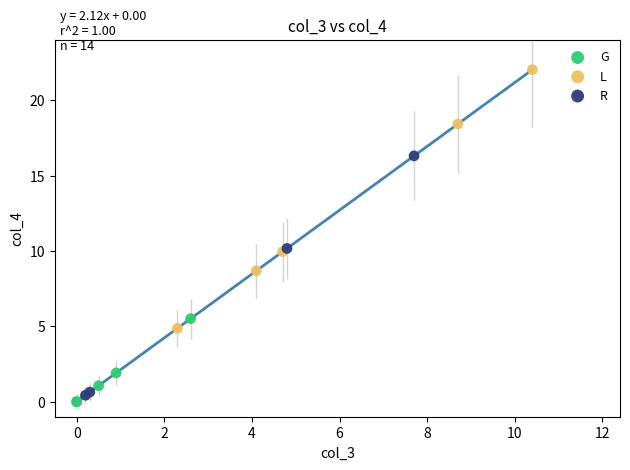

What are all the series names shown in the legend?

G, L, R